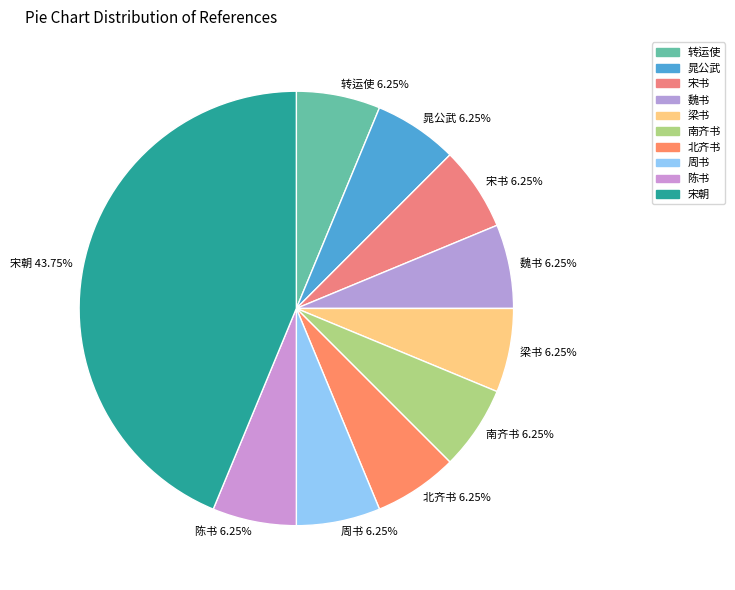

Approximately how many times larger is the value at 陈书 compared to 转运使?

1.0